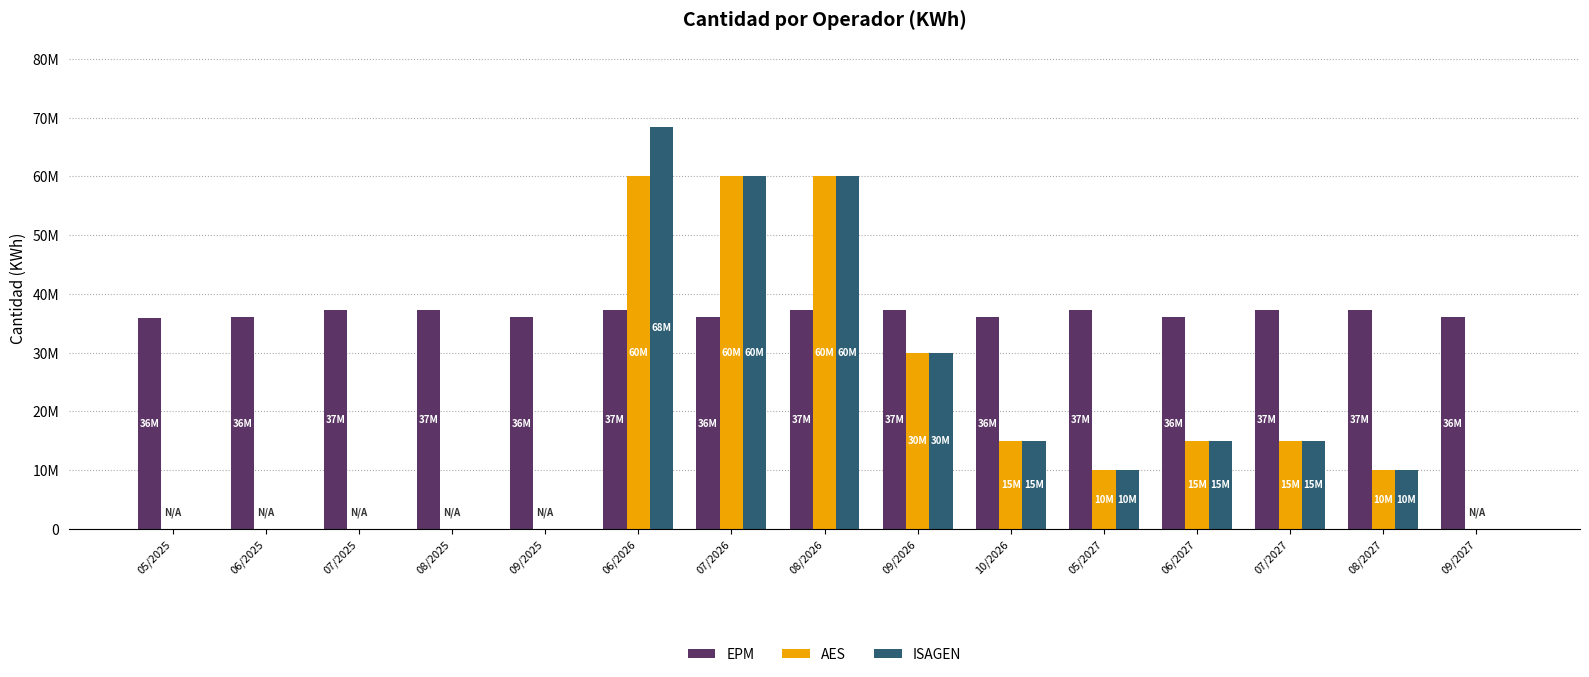

What are all the series names shown in the legend?

EPM, AES, ISAGEN